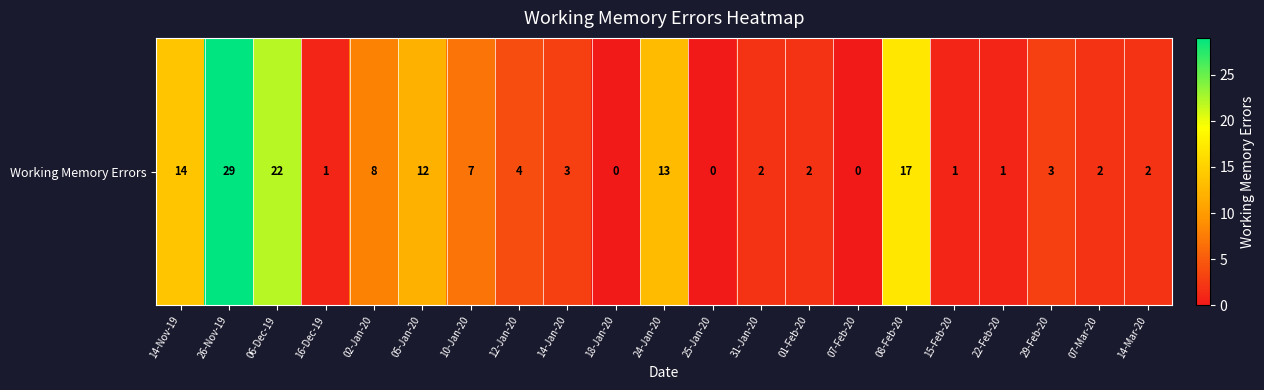

Is it true that the value at 14-Jan-20 is 3?

True